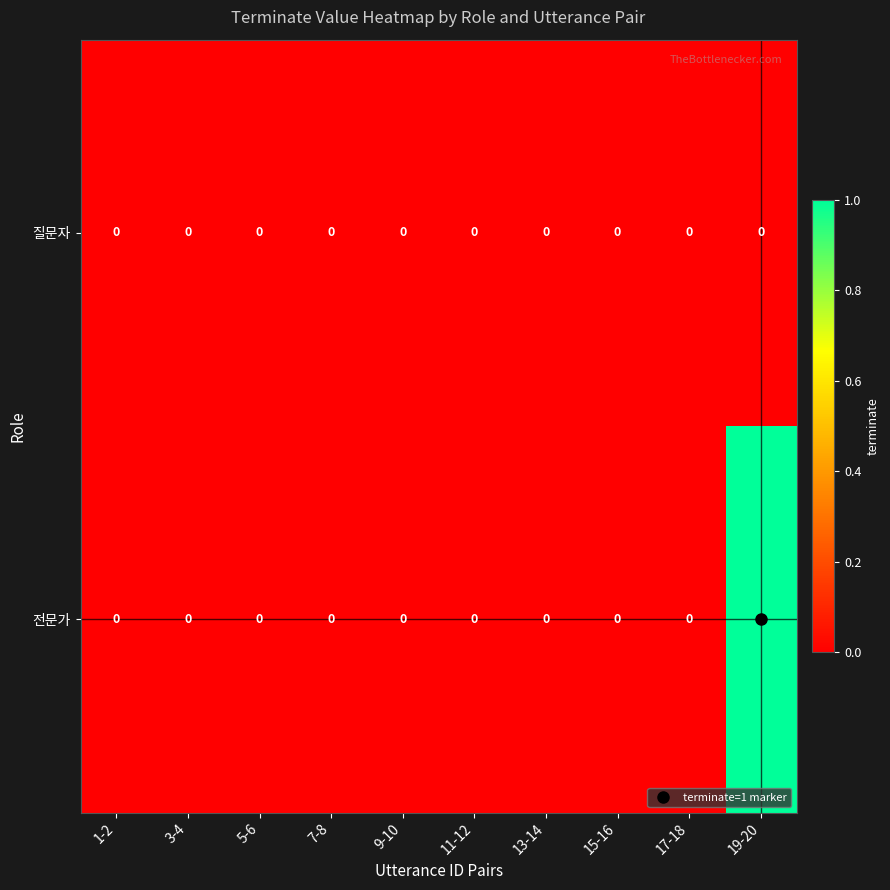

The value of 질문자 at 17-18 is 0. True or false?

True